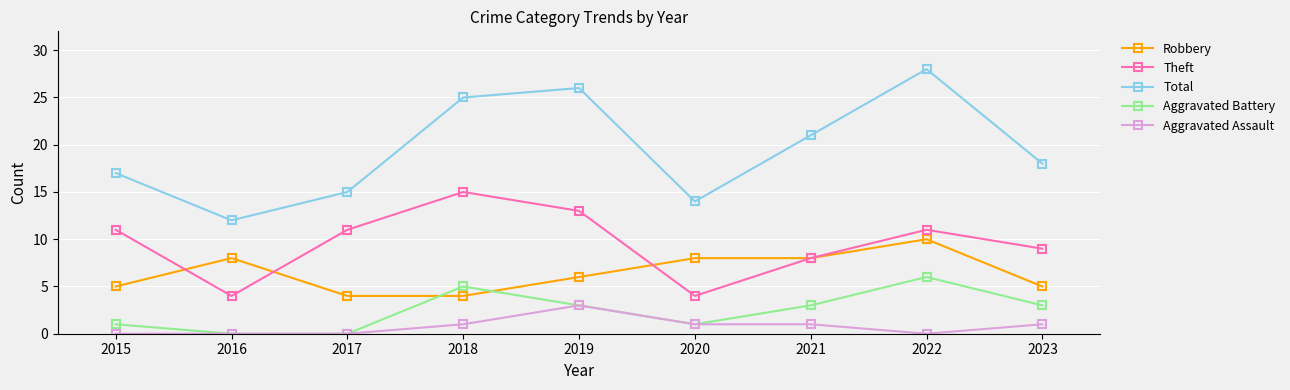

The Robbery series shows 8 at 2021. True or false?

True